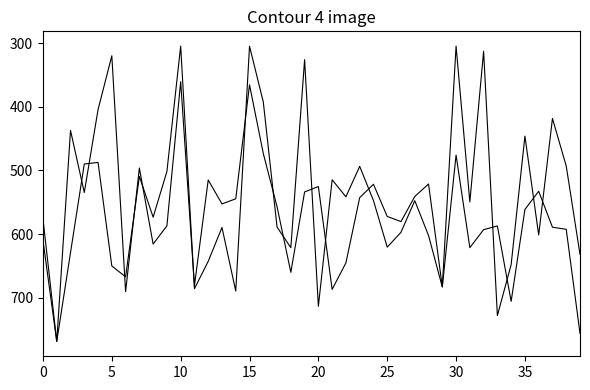

Is it true that X2 equals 592.6 at 38?

True